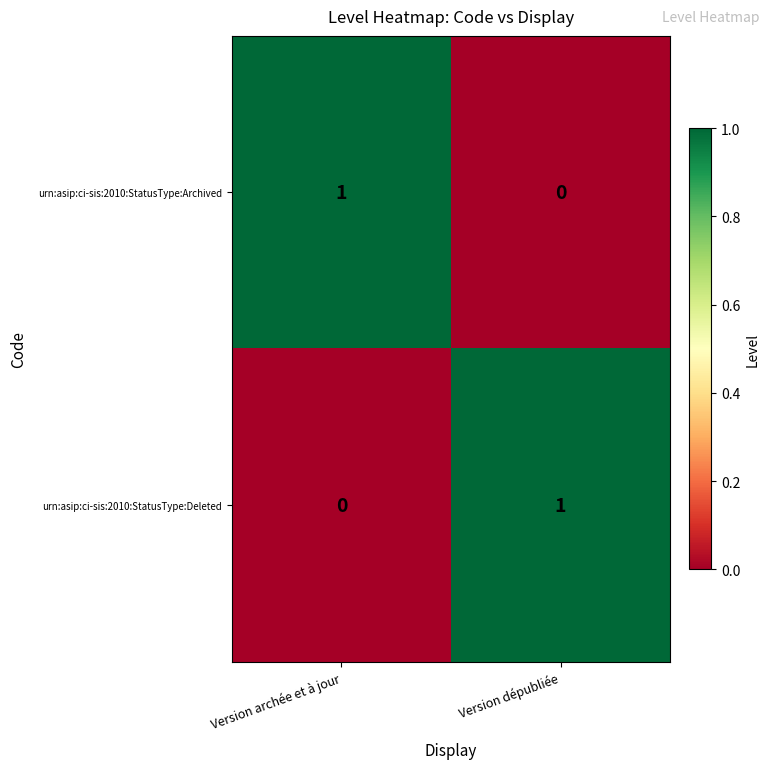

Rank the series at Version archée et à jour from lowest to highest value.

urn:asip:ci-sis:2010:StatusType:Deleted, urn:asip:ci-sis:2010:StatusType:Archived